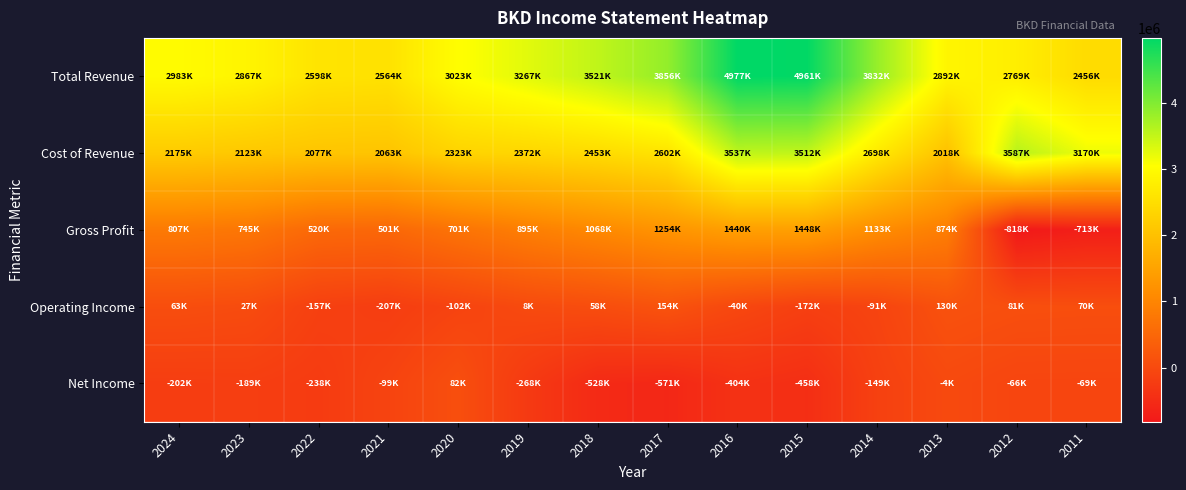

At which category does the chart reach its peak across all series?

2016